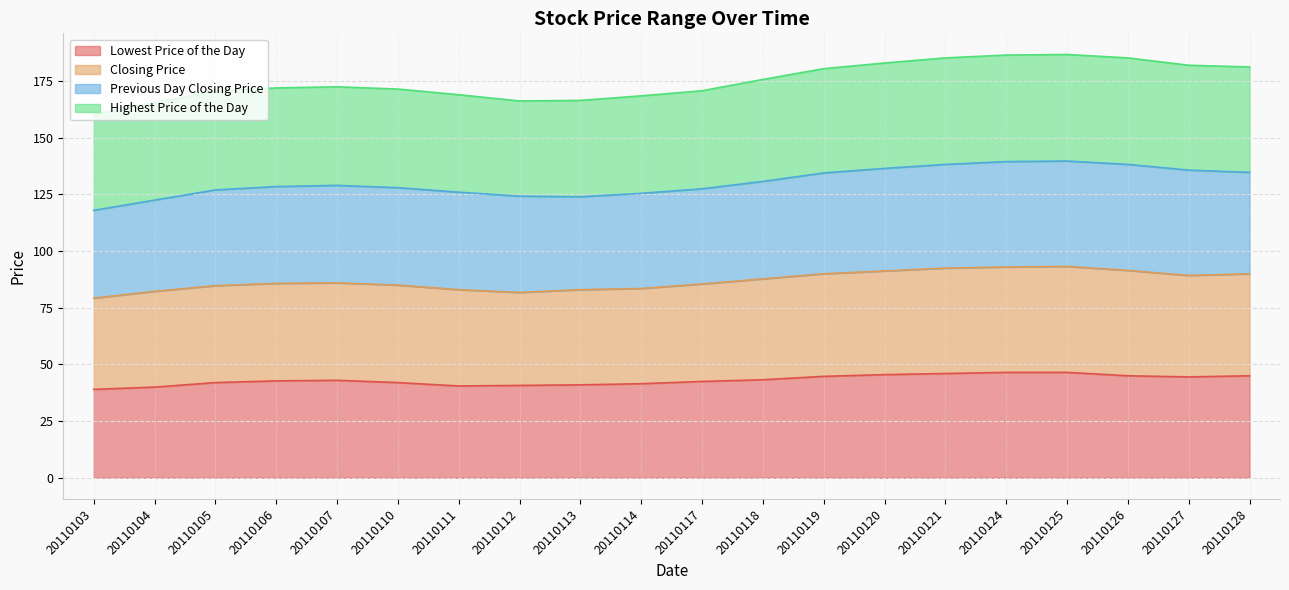

How many values in the Closing Price series exceed 86?

9